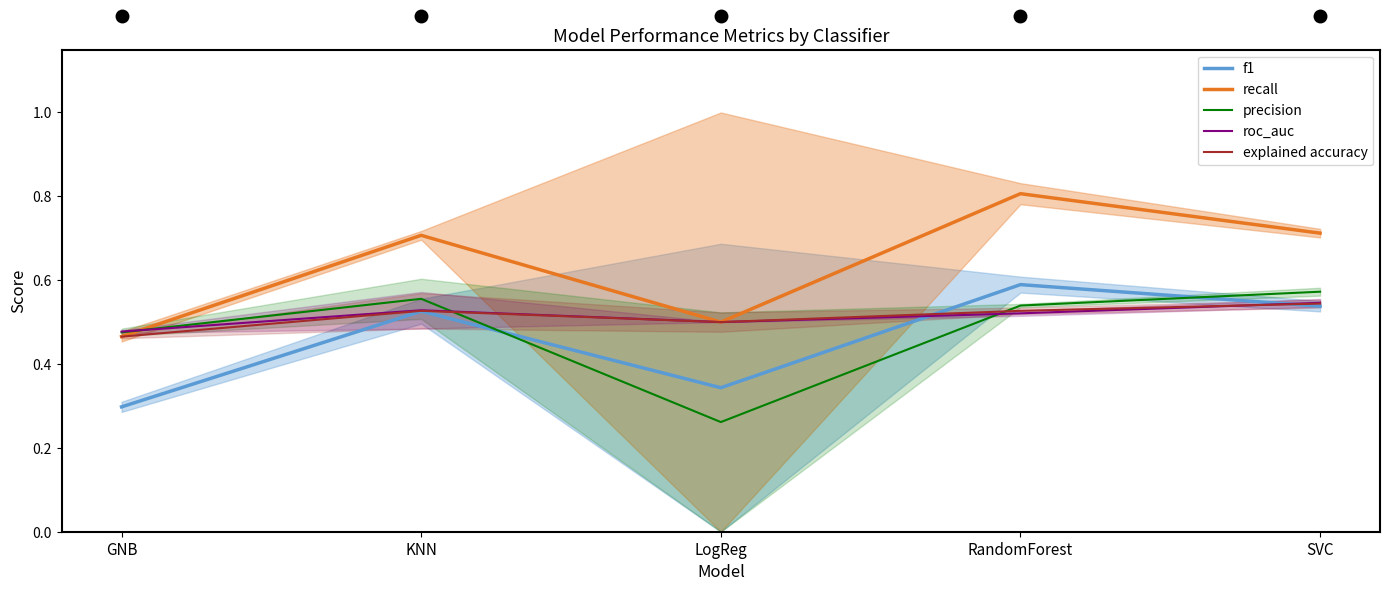

What is the value of the roc_auc_line point at the 5th from the left?

0.5